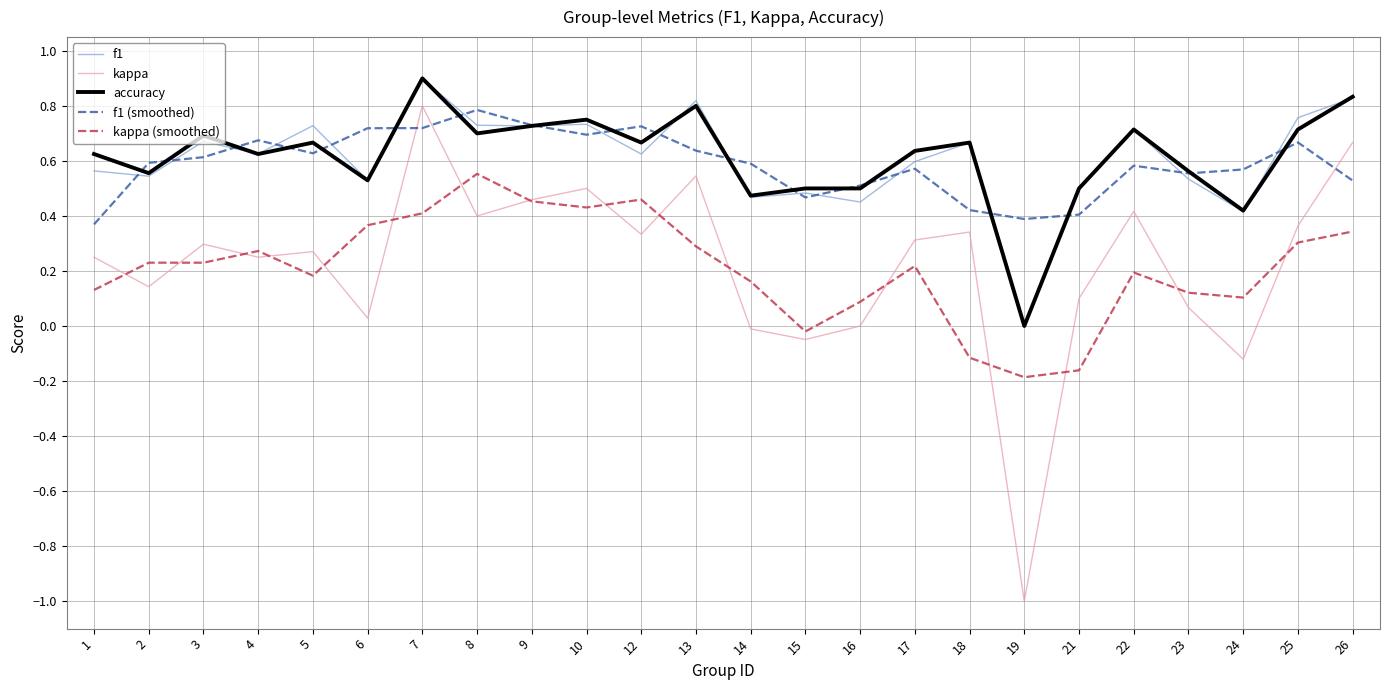

Which series changed the most between 22 and 23?

kappa